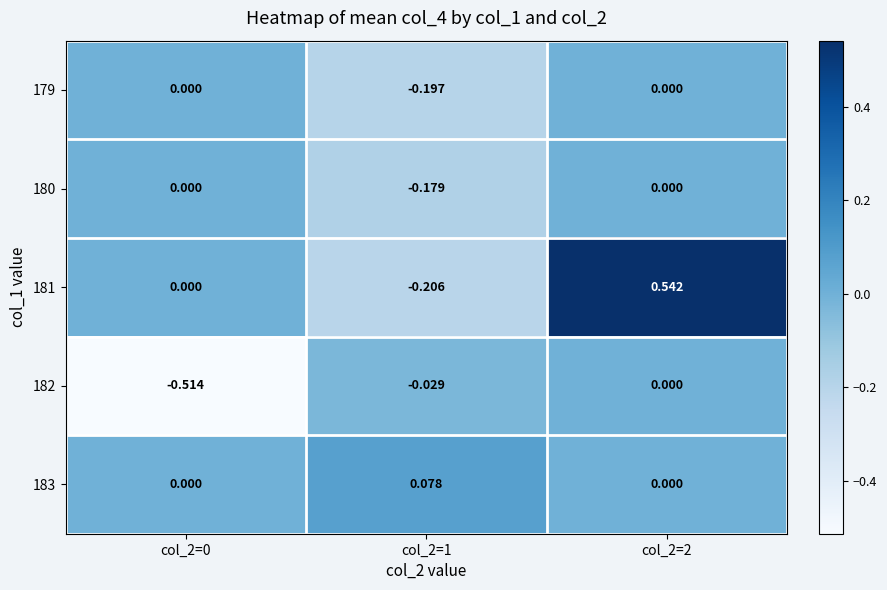

Is the value of 182 at col_2=1 greater than the value of 181 at col_2=0?

No